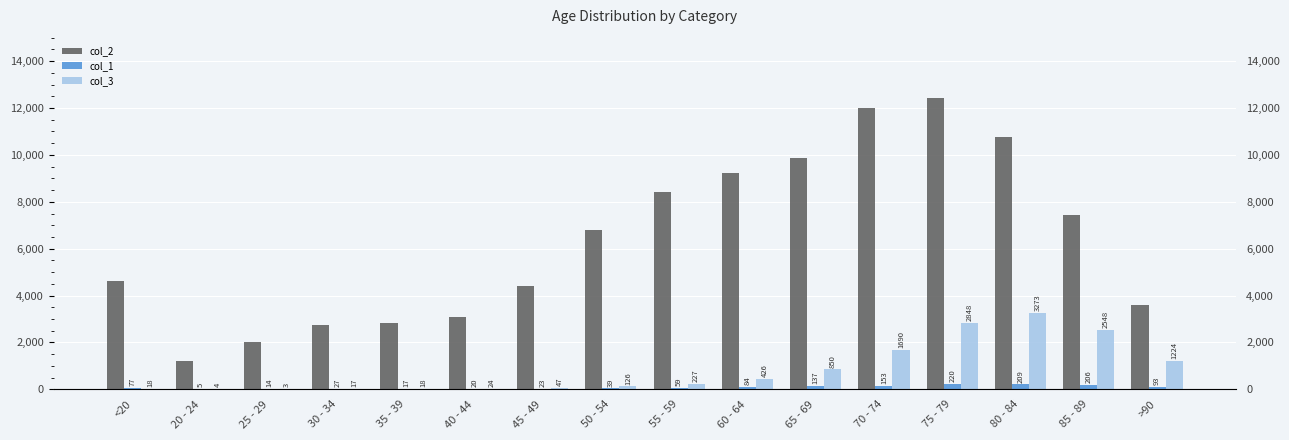

At how many categories does at least one series exceed 5666?

8